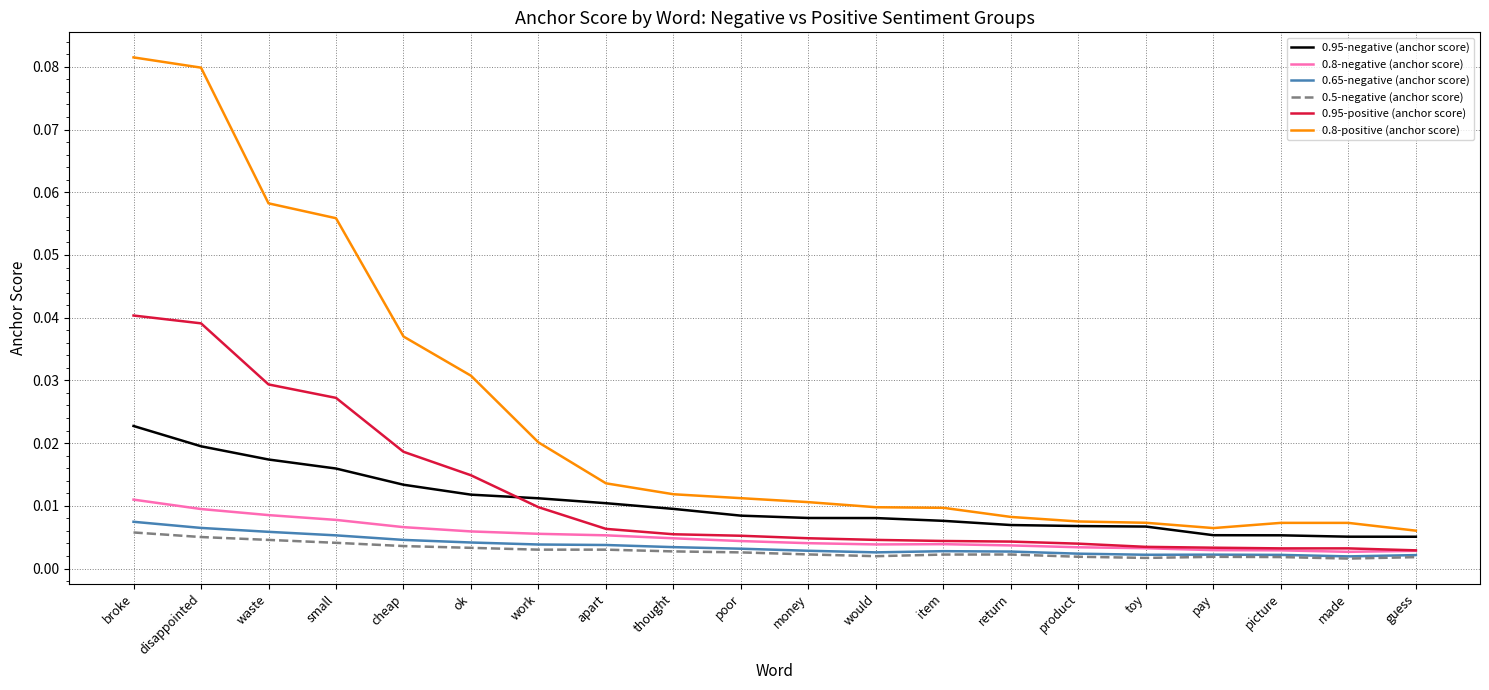

What position from the left is product?

15